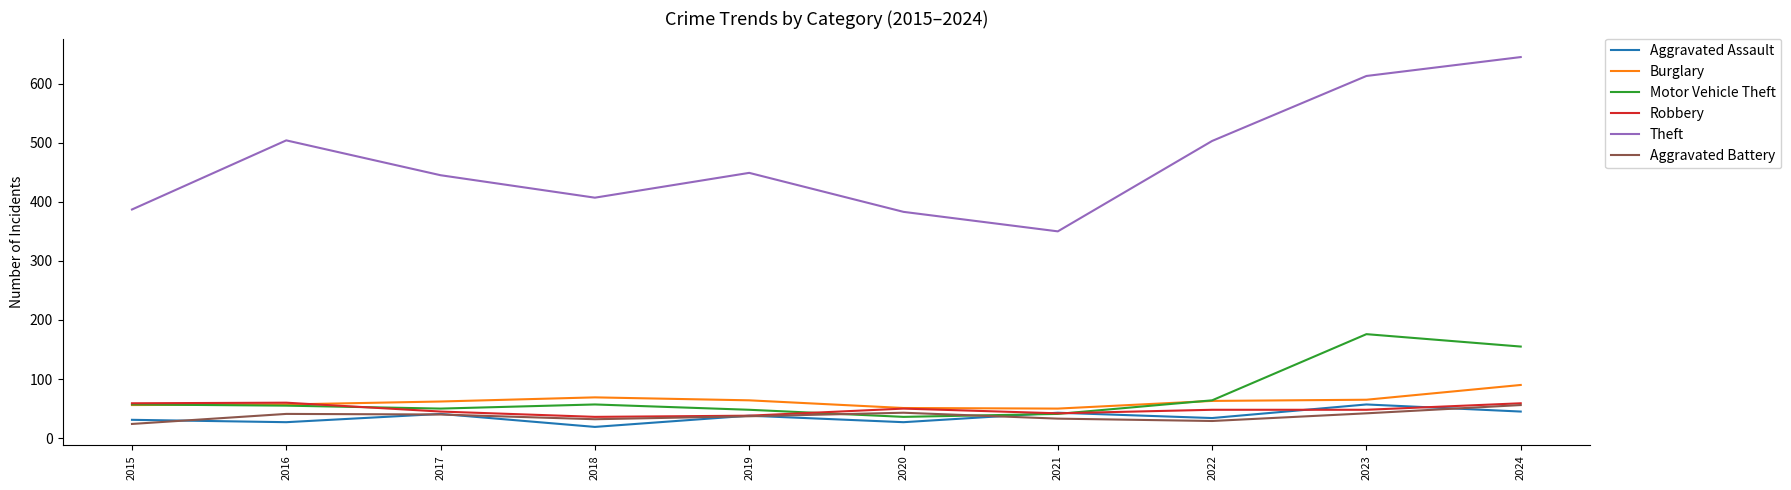

Read the Aggravated Assault value at 2023.

57